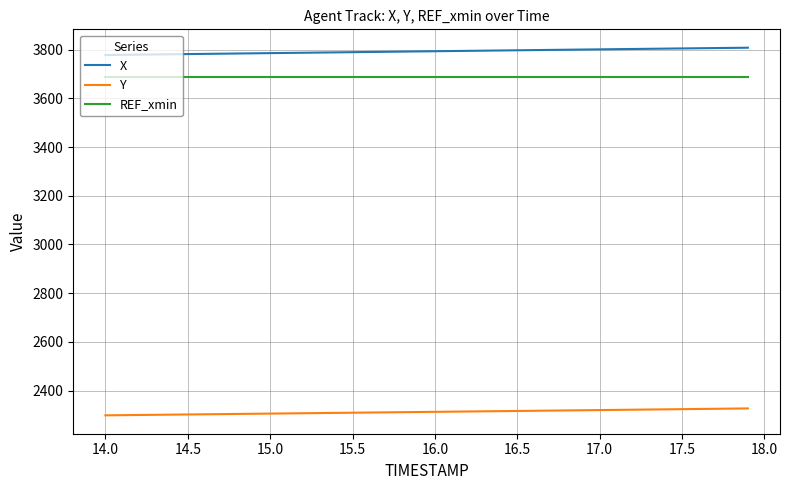

Rank the series by their maximum value, from highest to lowest.

X, REF_xmin, Y